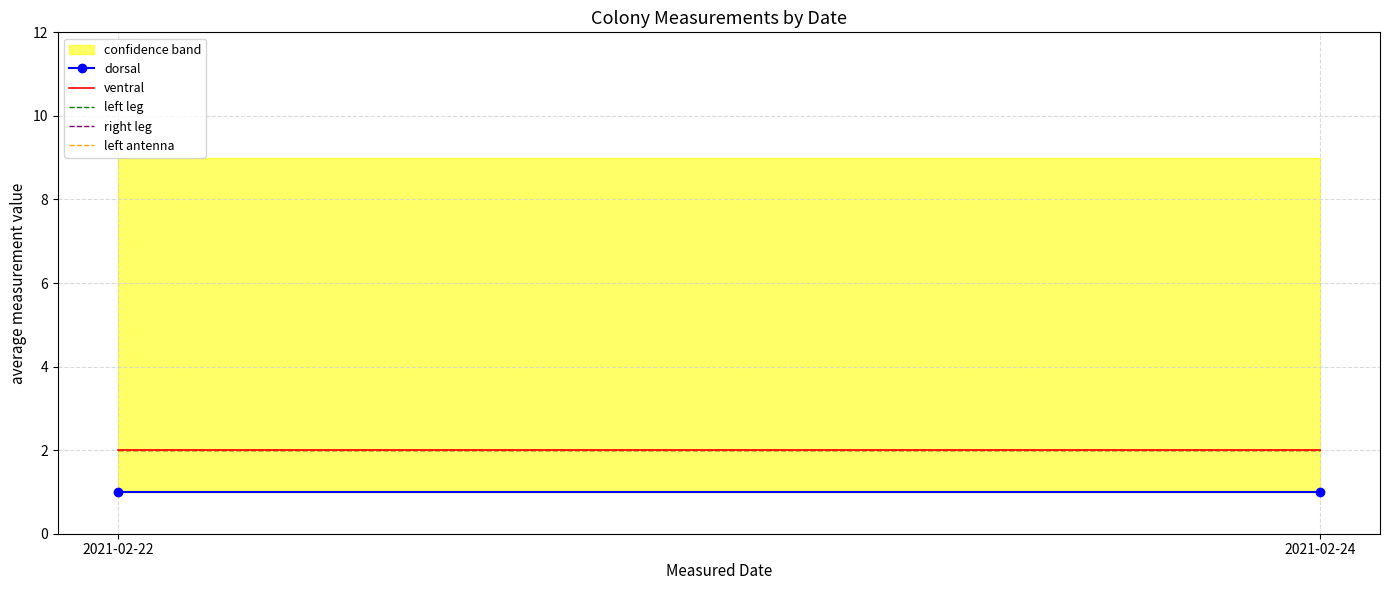

Which series changed the most between 2021-02-22 and 2021-02-24?

dorsal